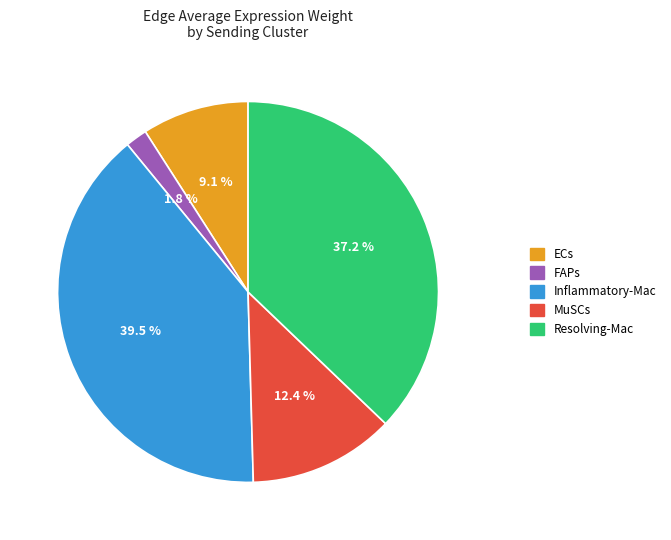

Does any single category account for the majority?

No